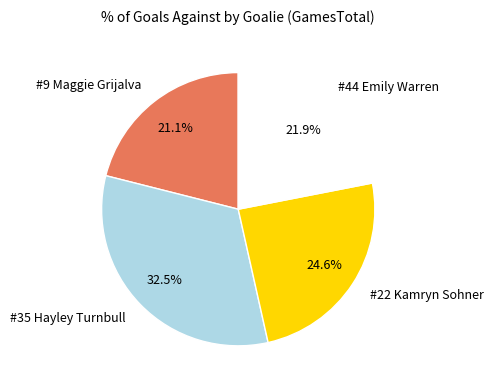

What percentage is the #44 Emily Warren slice, to the nearest percent?

22%